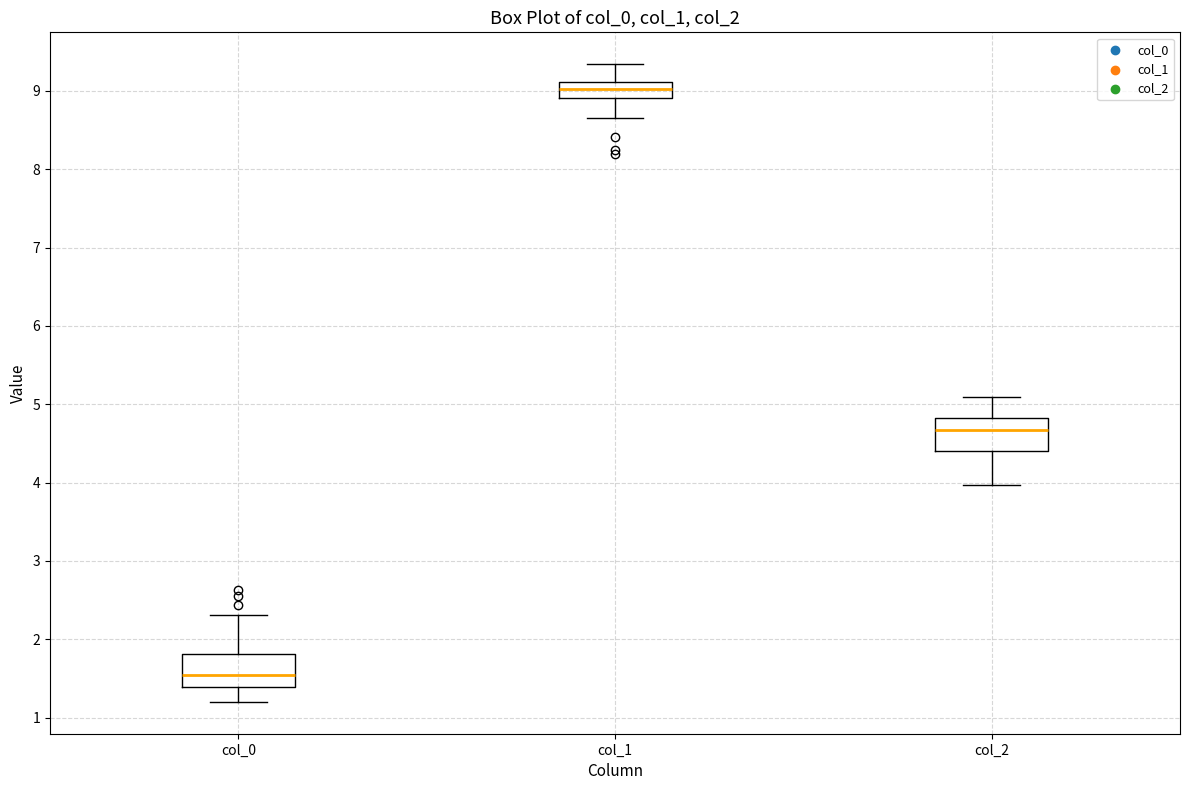

Where is the lower edge of the box for col_1 on the y-axis? The values are not printed on the chart, so give them approximately, as read against the axis.

8.9